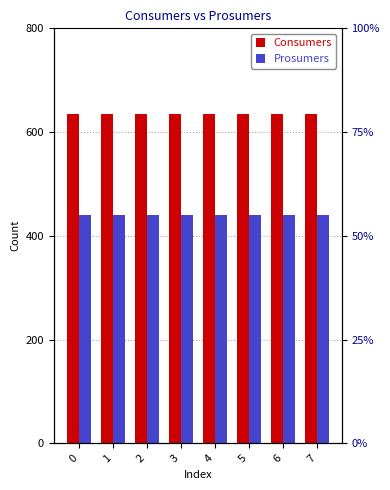

List the series in order of their peak value, highest first.

Consumers, Prosumers